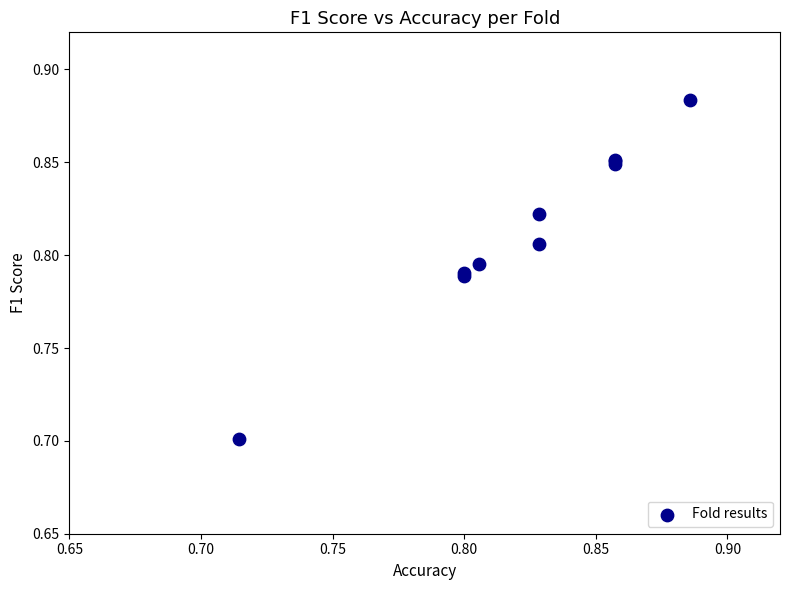

What Y value in the scatter plot is closest to 0?

0.7